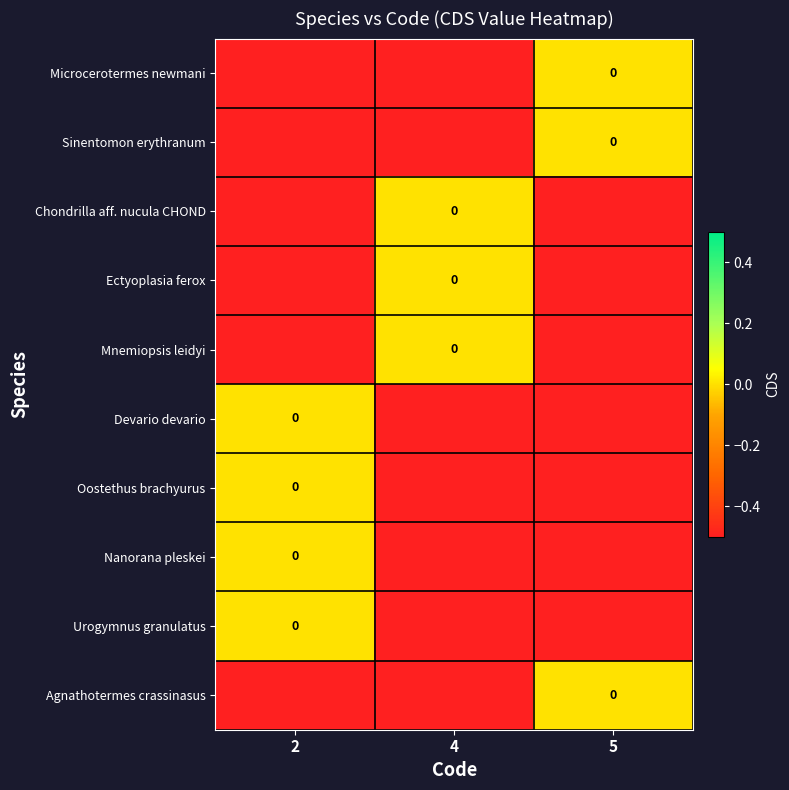

What is the lowest value of the Chondrilla aff. nucula CHOND series?

-0.5